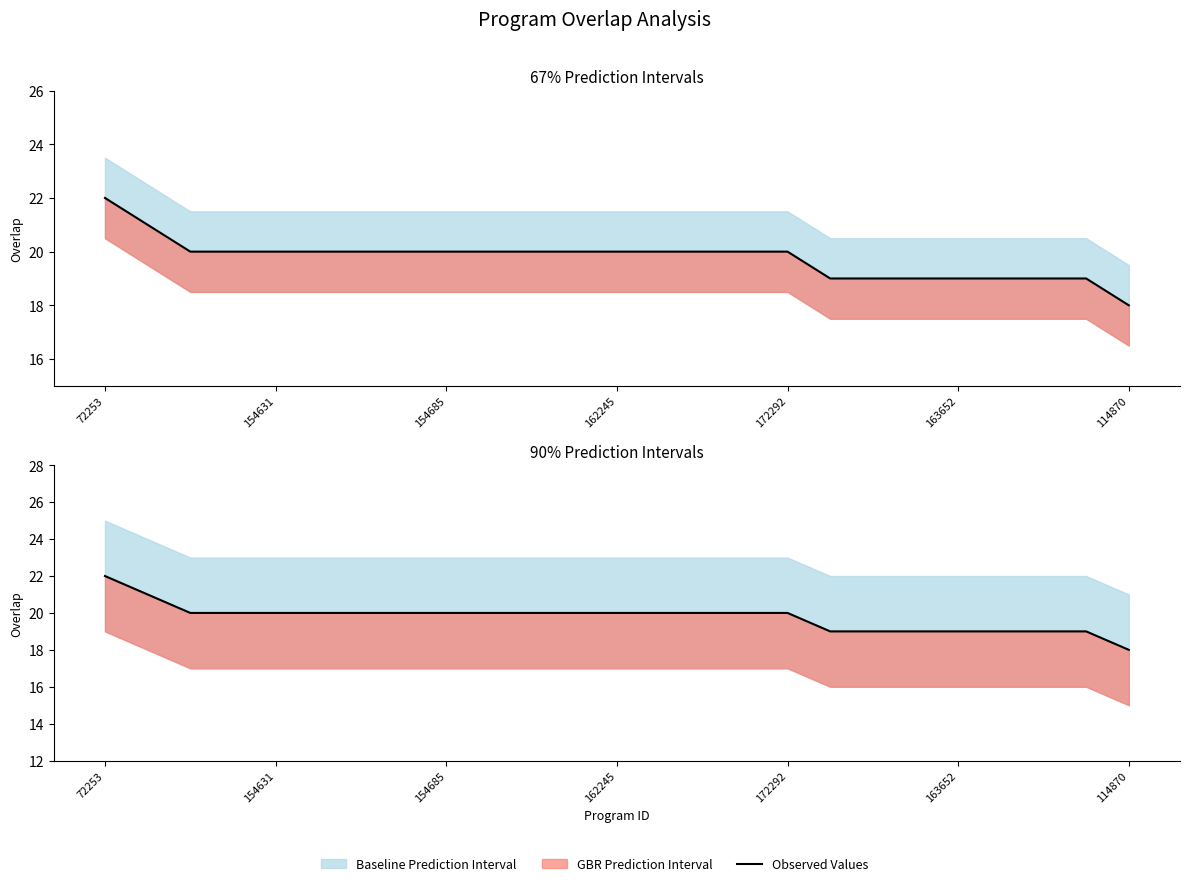

Between 20 and 19, which is larger?

20